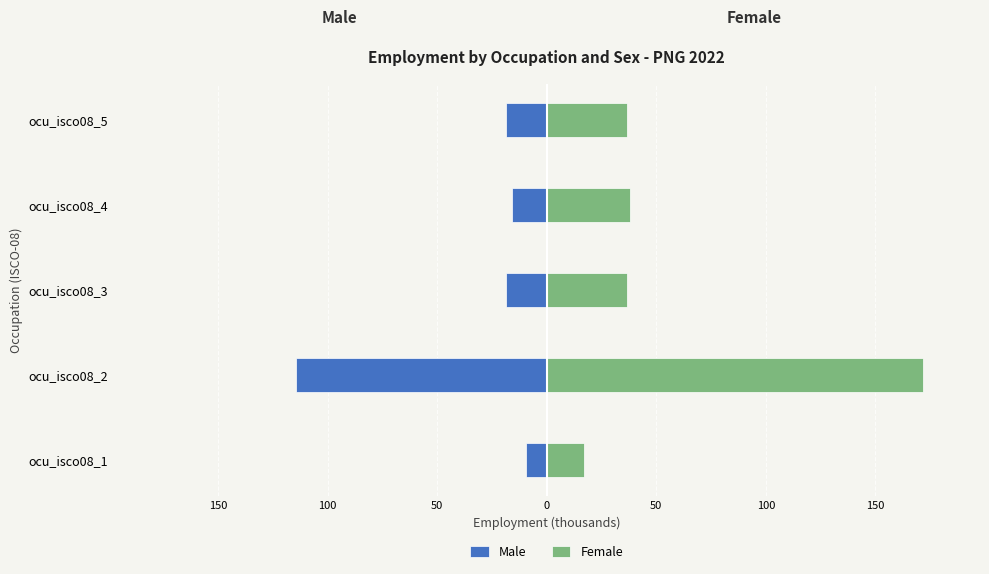

What is the greatest value displayed?

172.0